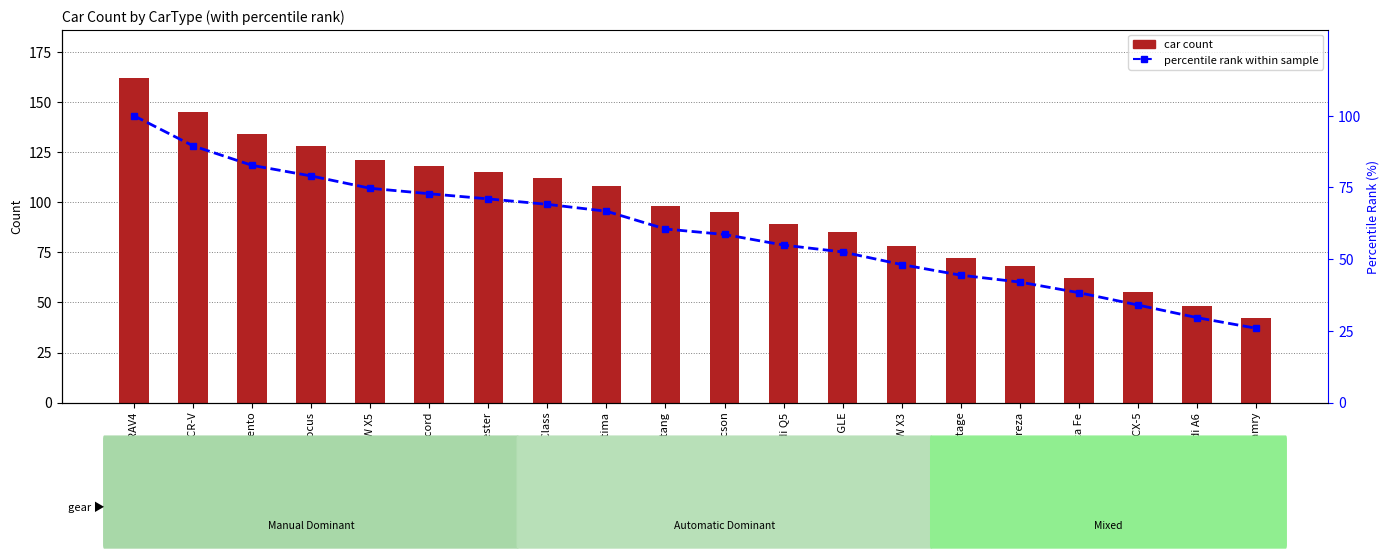

What is the value of the percentile rank within sample bar at the 11th from the left?

58.6